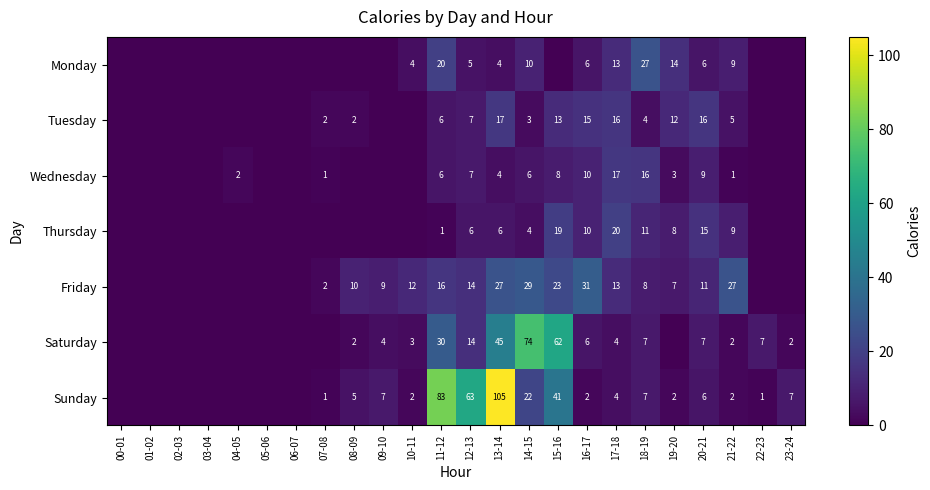

True or false: Tuesday has a value of 7 at 12-13.

True